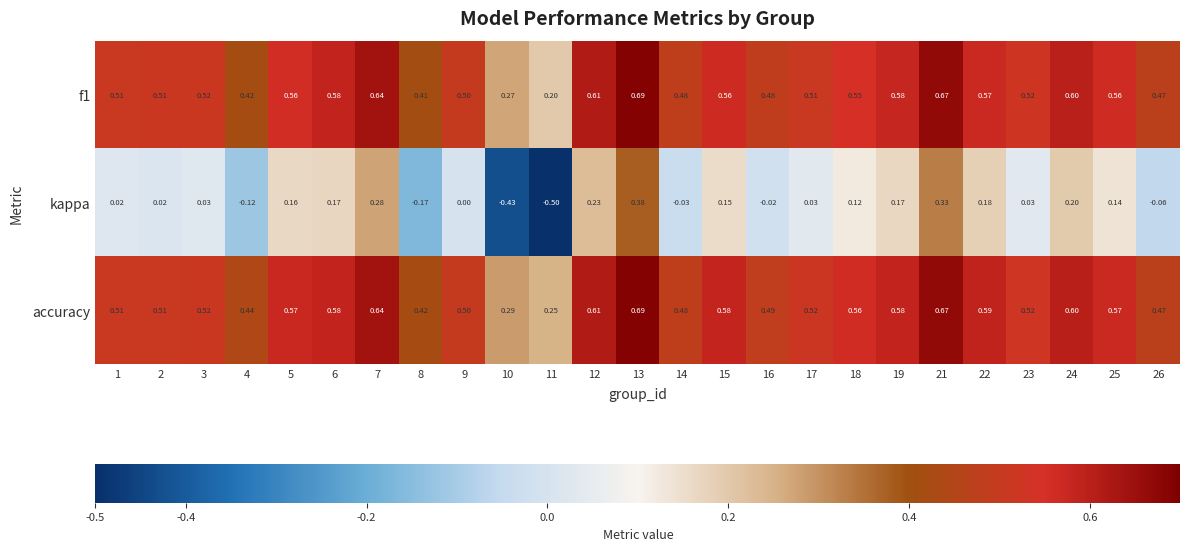

At 17, list the series in order from smallest to largest.

kappa, f1, accuracy